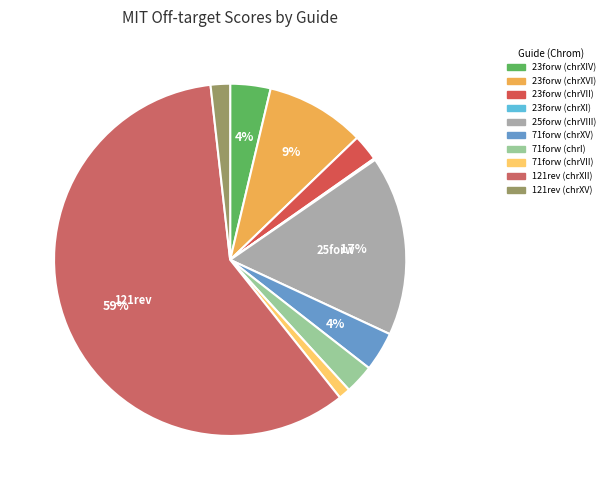

What is the total percentage of 25forw (chrVIII) and 71forw (chrVII)?

17.6%